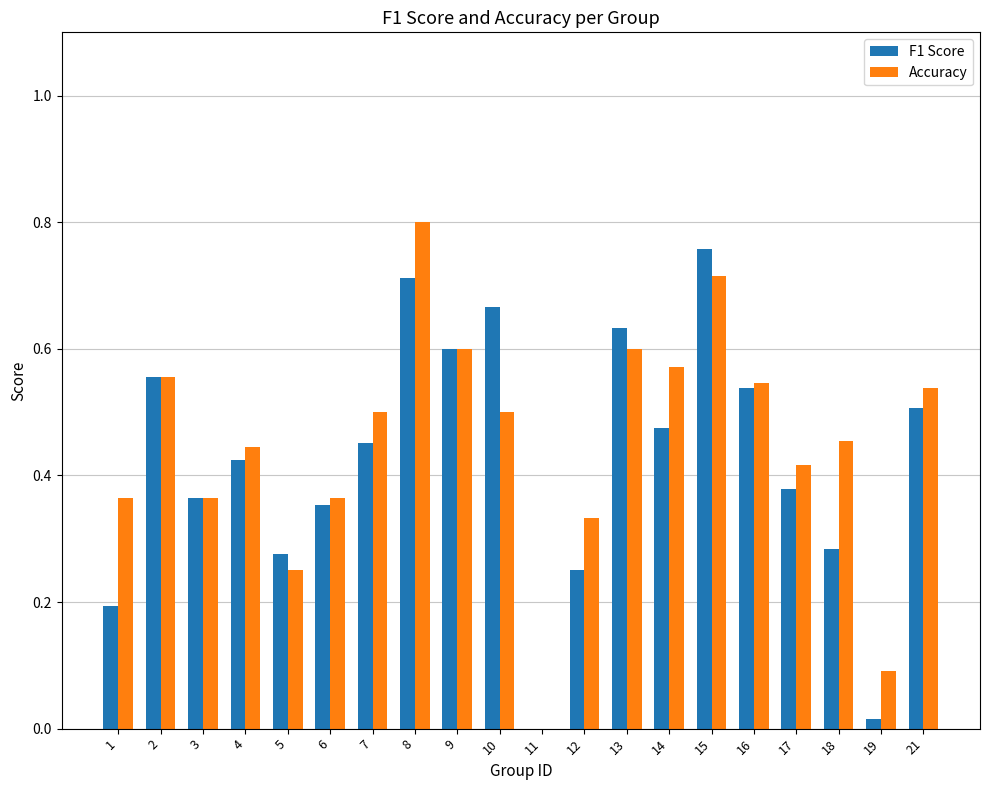

Which label corresponds to the largest value in the chart?

8